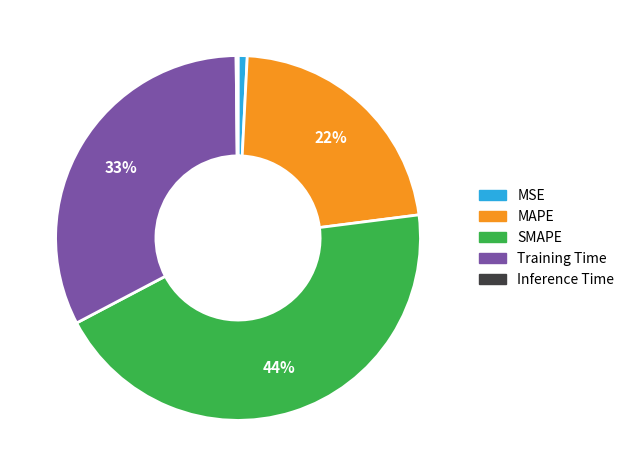

The SMAPE slice represents 44% of the pie. True or false?

True